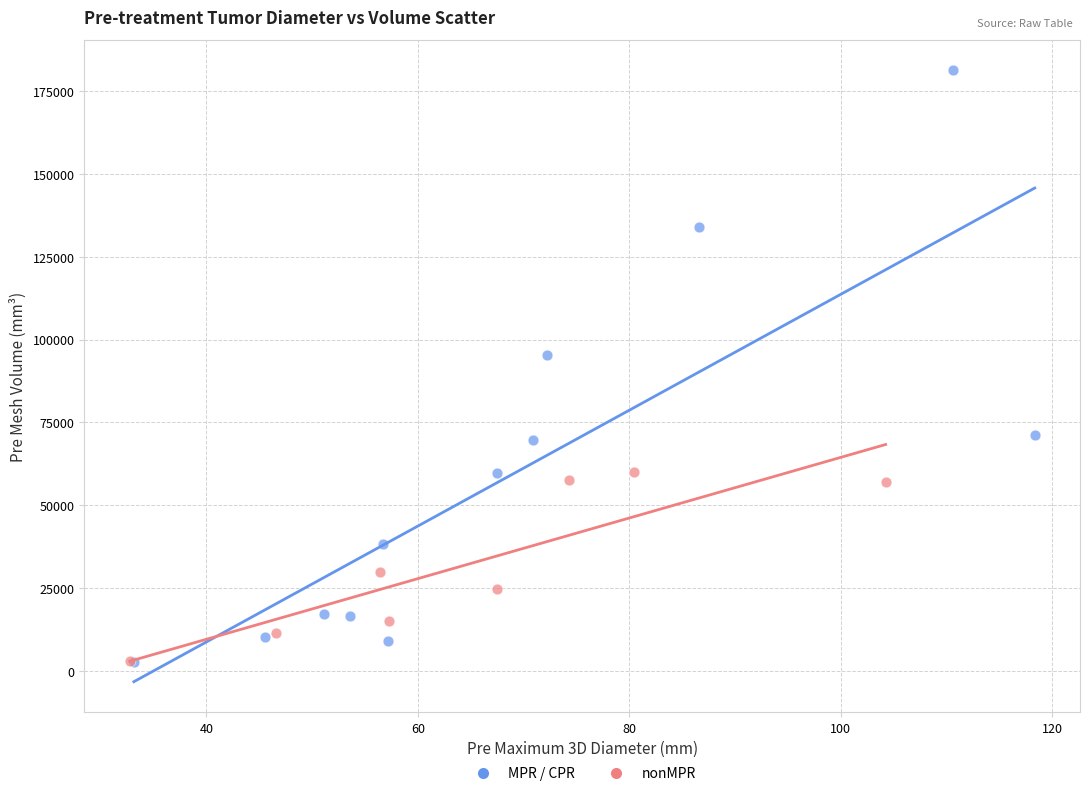

Which series contains the highest Y value?

MPR / CPR